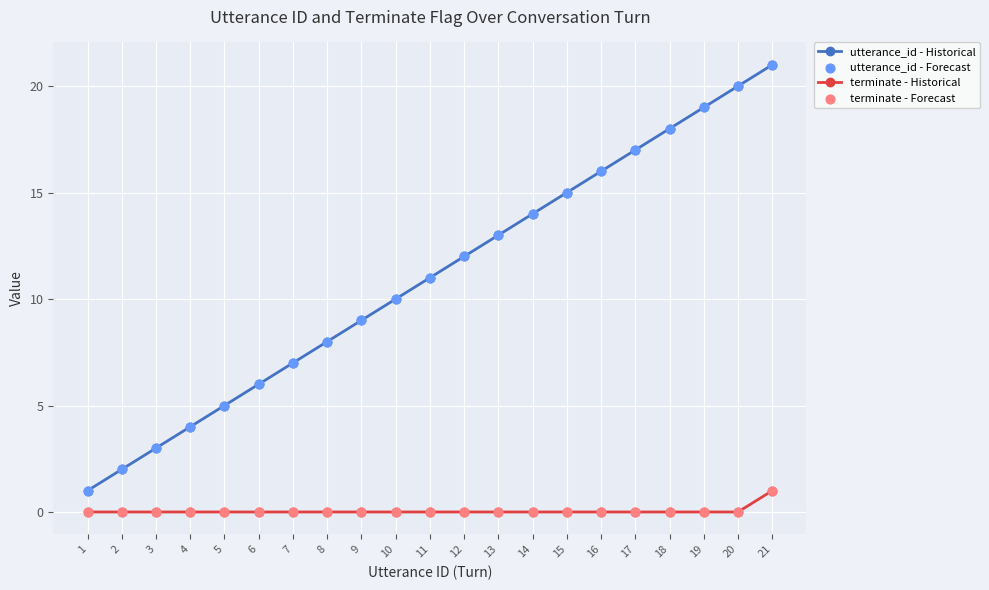

Which series has the largest range (max minus min)?

utterance_id - Historical